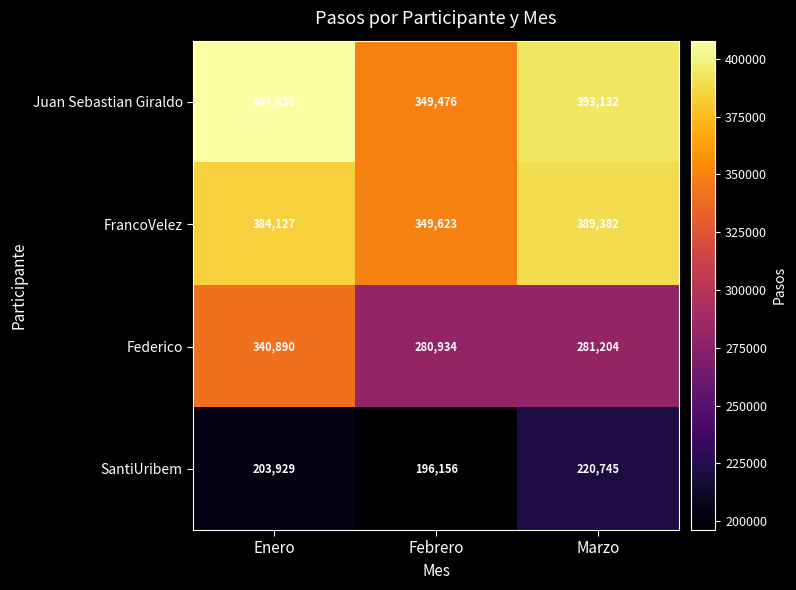

Is it true that Federico equals 281204 at Marzo?

True